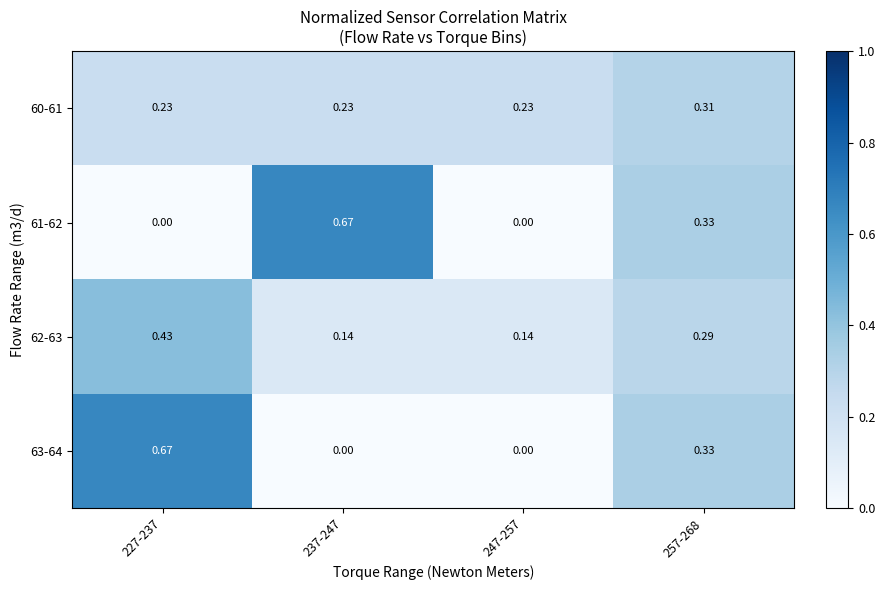

Between 227-237 and 257-268, which series saw the biggest shift?

63-64